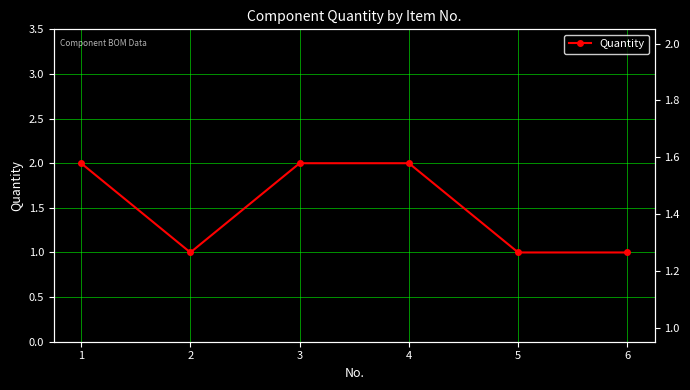

What is the average value?

2